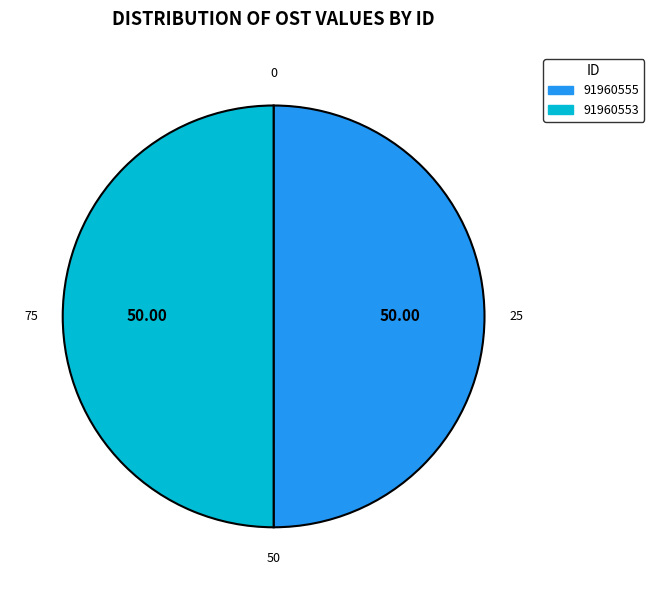

The 91960555 slice represents 50% of the pie. True or false?

True